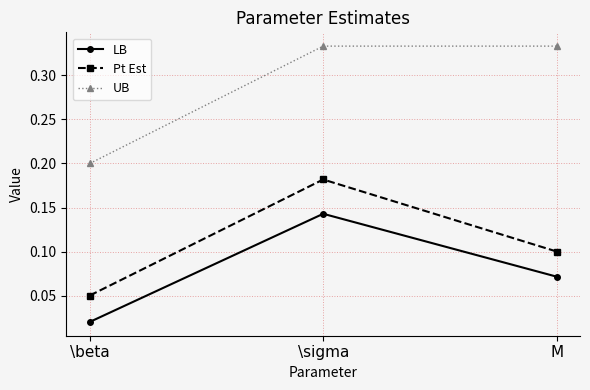

How many lines are shown in the chart?

3